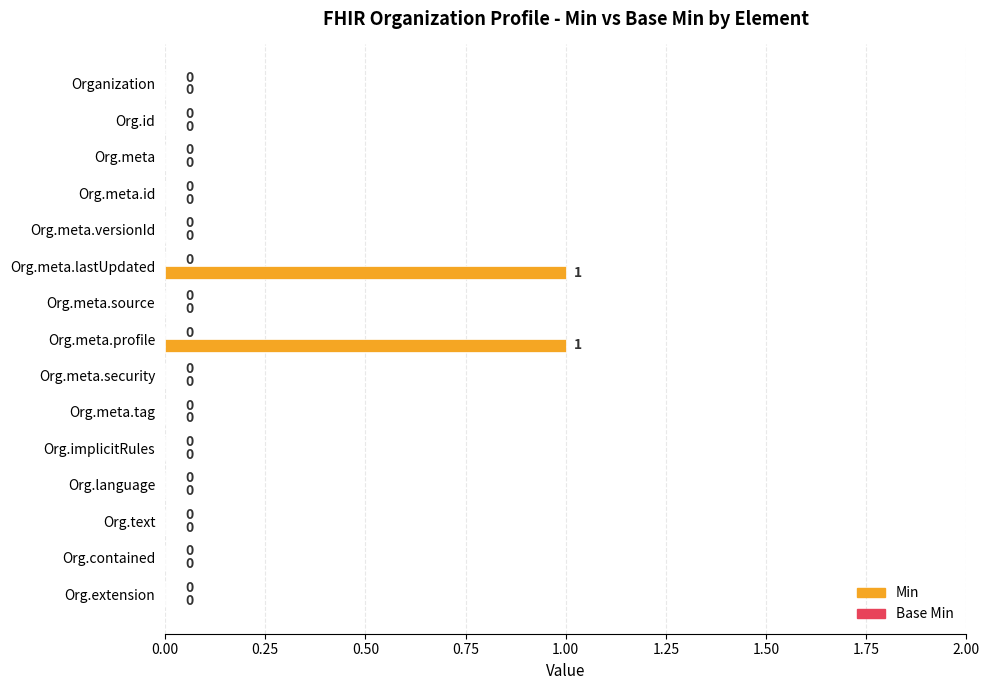

Are the bars horizontal?

Yes